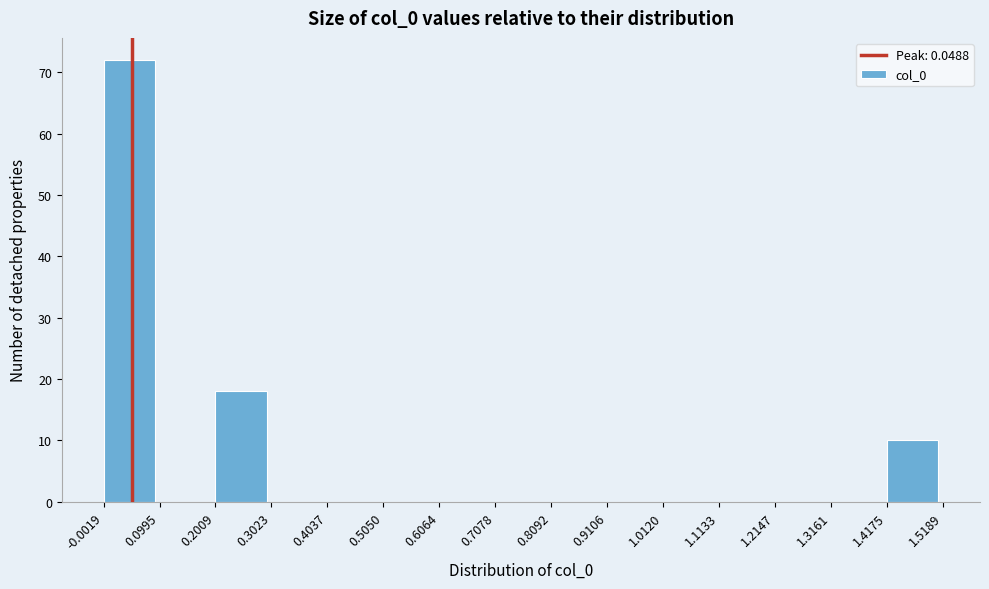

How tall is the bar that spans 1.4175 to 1.5189 on the x-axis? The values are not printed on the chart, so give them approximately, as read against the axis.

10